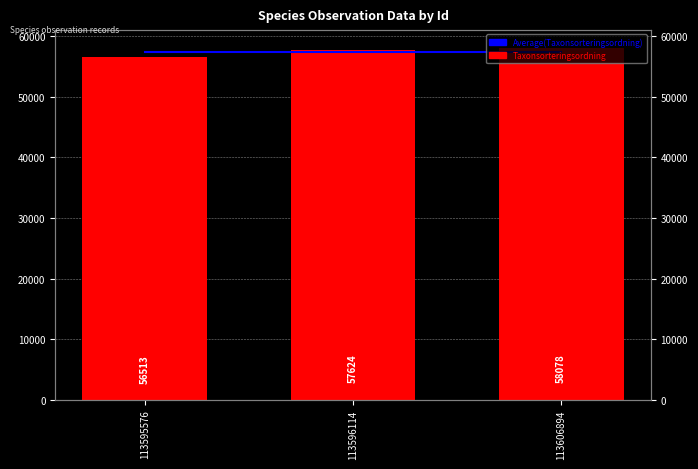

Which category has the highest value in the Taxonsorteringsordning series?

113606894